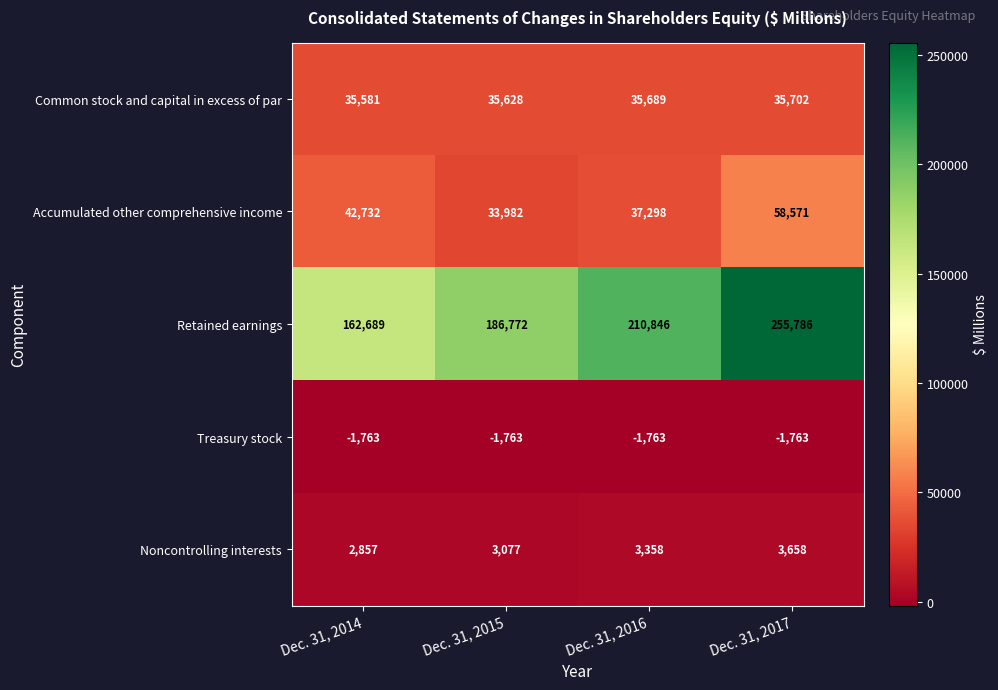

Rank the categories by Retained earnings value from lowest to highest.

Dec. 31, 2014, Dec. 31, 2015, Dec. 31, 2016, Dec. 31, 2017